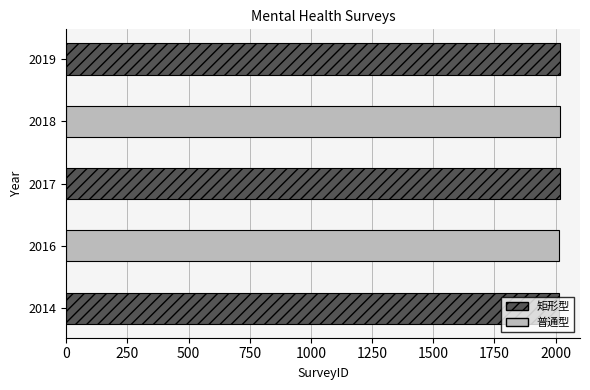

What is the sum of all values?

10084